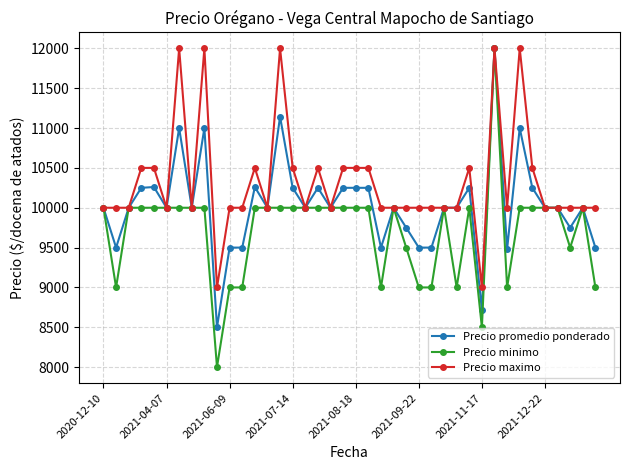

At how many categories does at least one series exceed 11622?

5